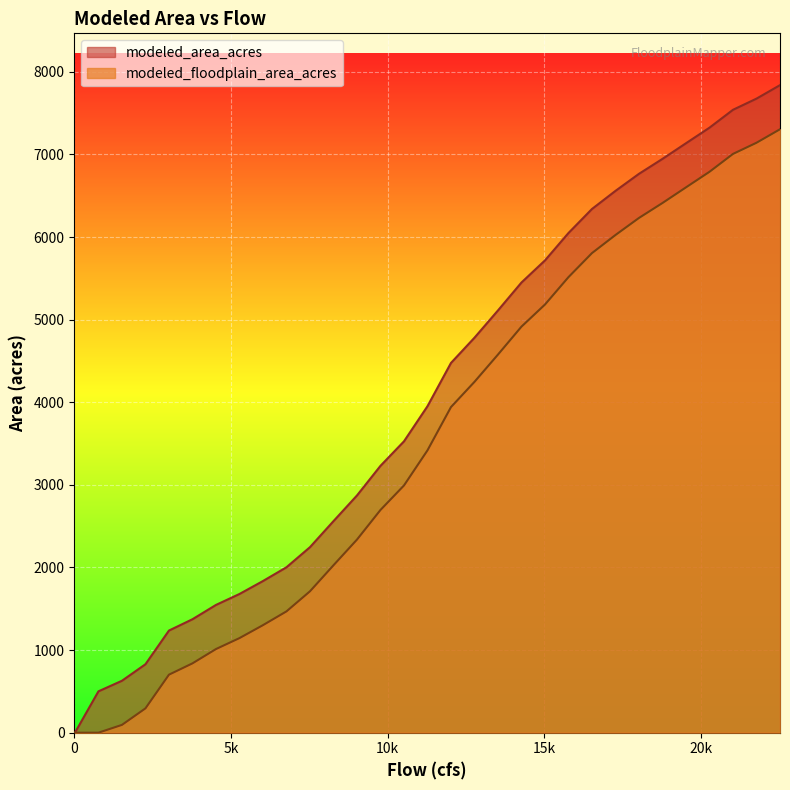

What is the highest value of the modeled_area_acres series?

7839.5